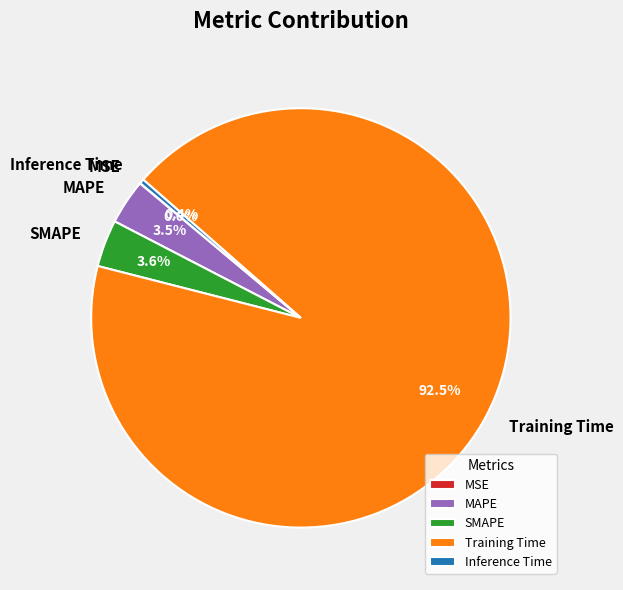

What is the largest slice in the pie chart?

Training Time